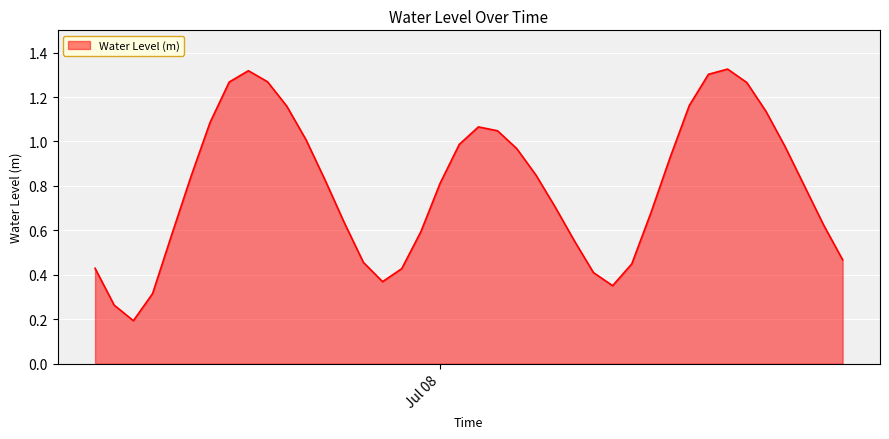

Does the chart display data point markers on the line(s)?

No